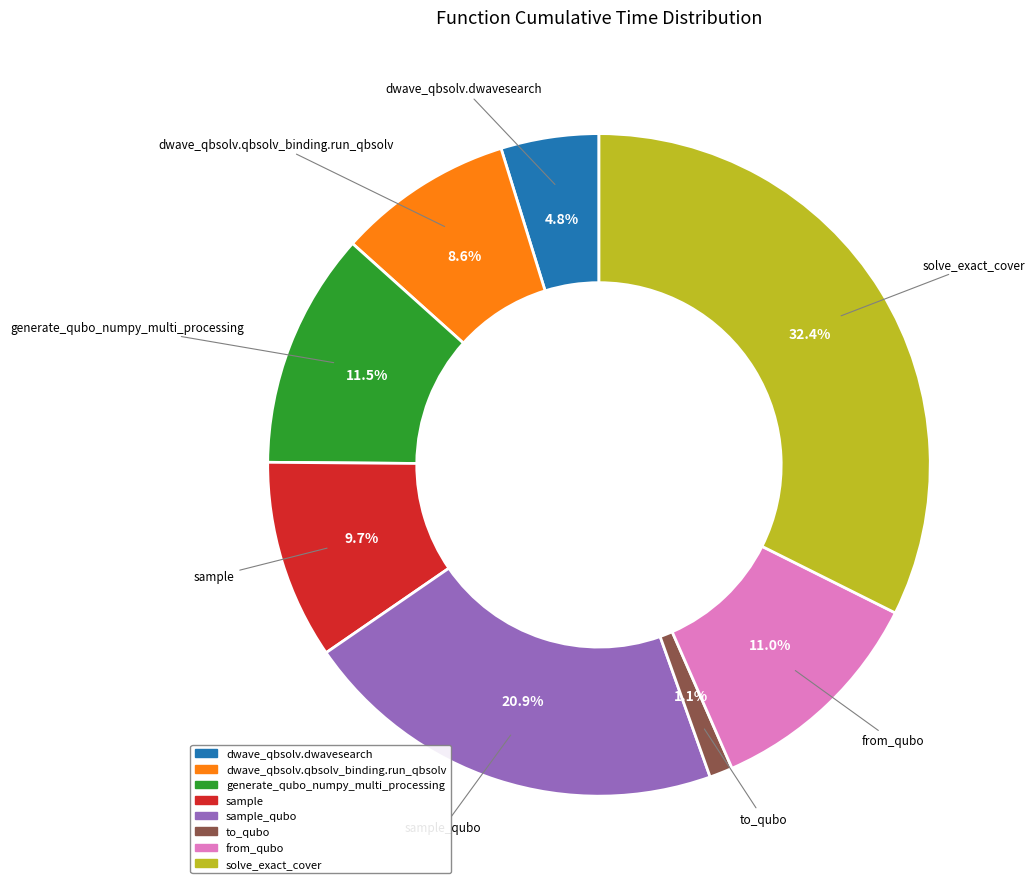

Is there any slice that represents more than half of the pie?

No